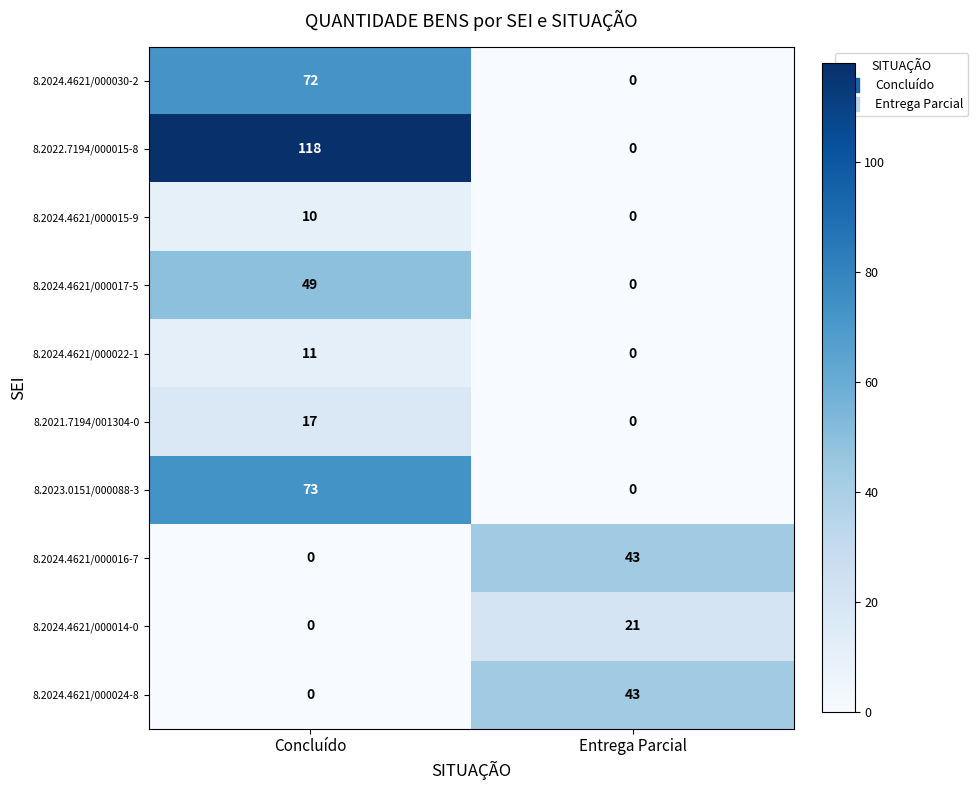

Read the 8.2024.4621/000024-8 value at Entrega Parcial, to the nearest 10.

40